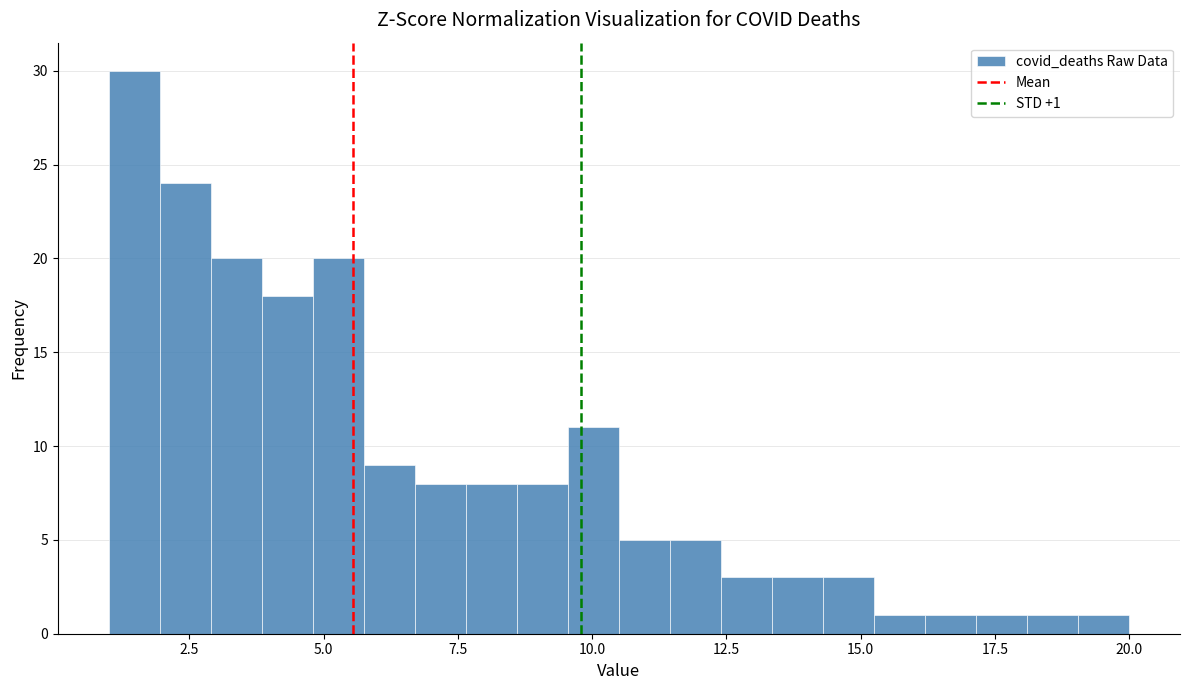

Read against the x-axis, roughly where is the centre of the tallest bar?

1.5